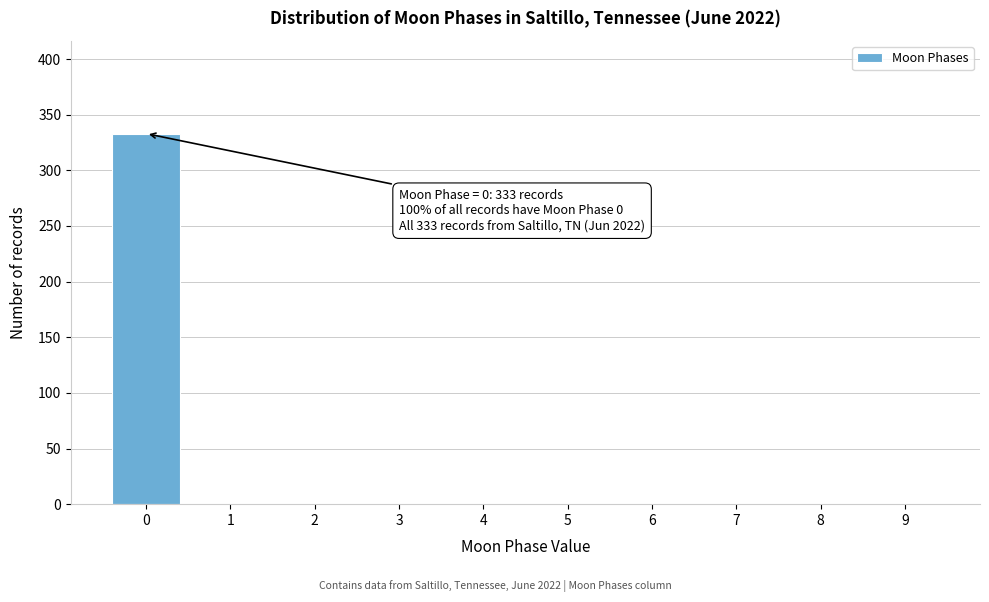

Reading right to left, extract all data points from this chart.

9=0	8=0	7=0	6=0	5=0	4=0	3=0	2=0	1=0	0=333